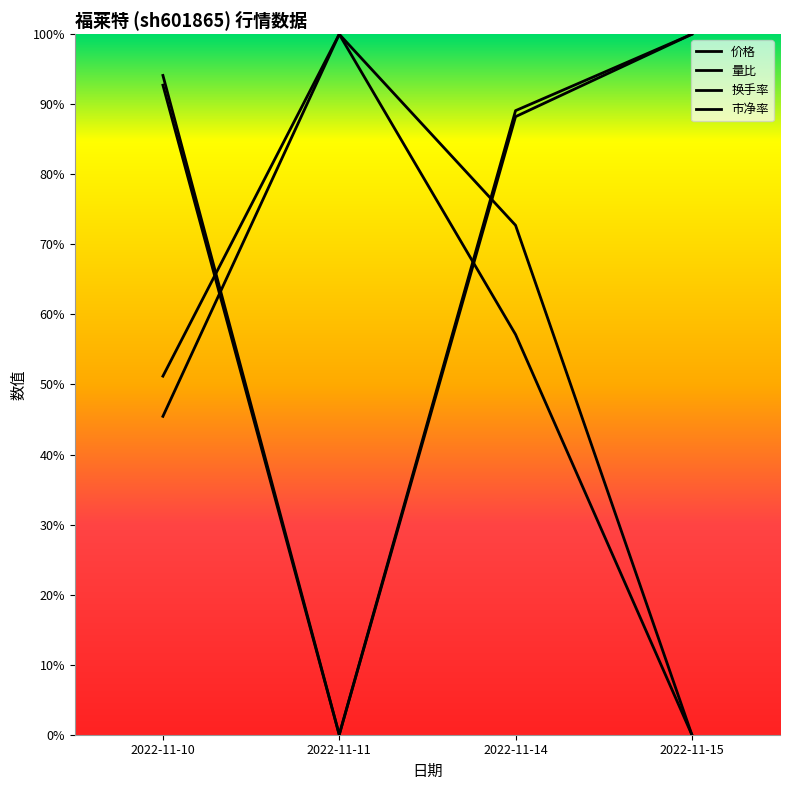

How many data points in 换手率 are above 0?

3